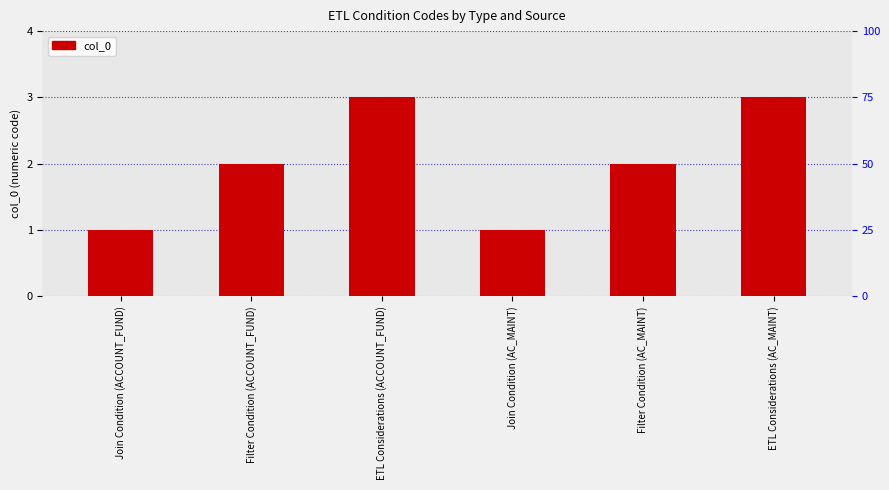

The chart shows a value of 4 at ETL Considerations (ACCOUNT_FUND). True or false?

False